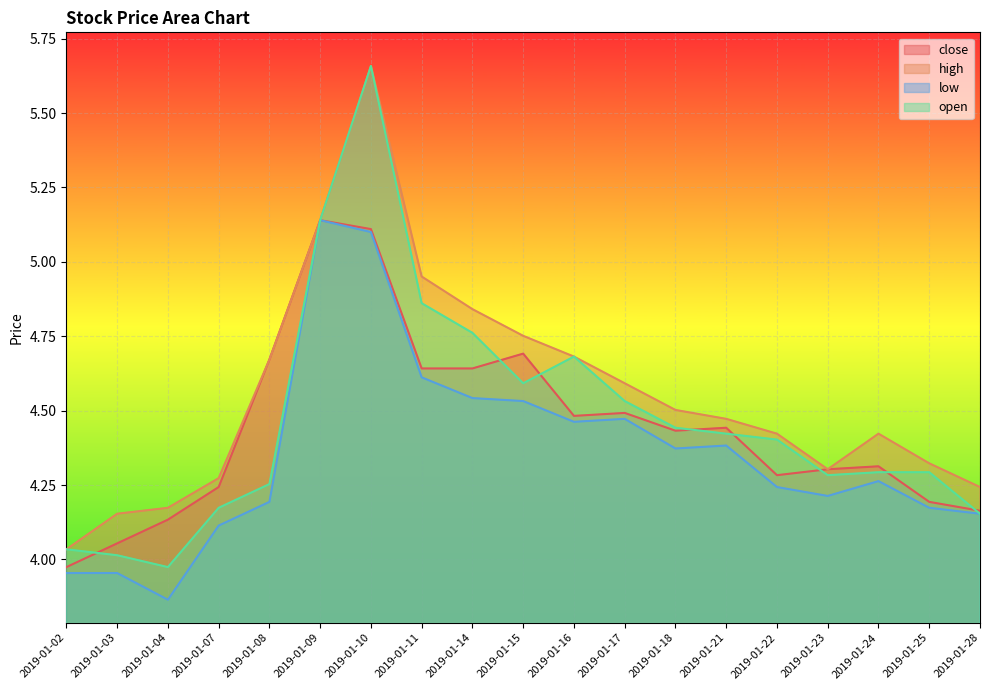

Reading right to left, what are all the values shown in this chart?

close: 4.2	4.2	4.3	4.3	4.3	4.4	4.4	4.5	4.5	4.7	4.6	4.6	5.1	5.1	4.7	4.2	4.1	4.1	4.0
high: 4.2	4.3	4.4	4.3	4.4	4.5	4.5	4.6	4.7	4.8	4.8	5.0	5.7	5.1	4.7	4.3	4.2	4.2	4.0
low: 4.2	4.2	4.3	4.2	4.2	4.4	4.4	4.5	4.5	4.5	4.5	4.6	5.1	5.1	4.2	4.1	3.9	4.0	4.0
open: 4.2	4.3	4.3	4.3	4.4	4.4	4.4	4.5	4.7	4.6	4.8	4.9	5.7	5.1	4.3	4.2	4.0	4.0	4.0